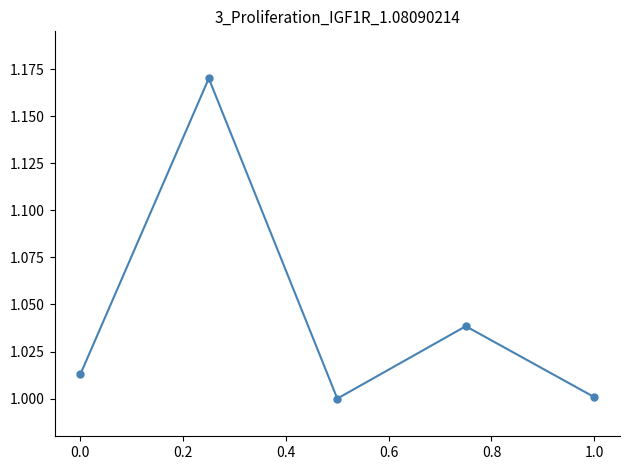

True or false: the data has more than 2 interior local peaks.

False